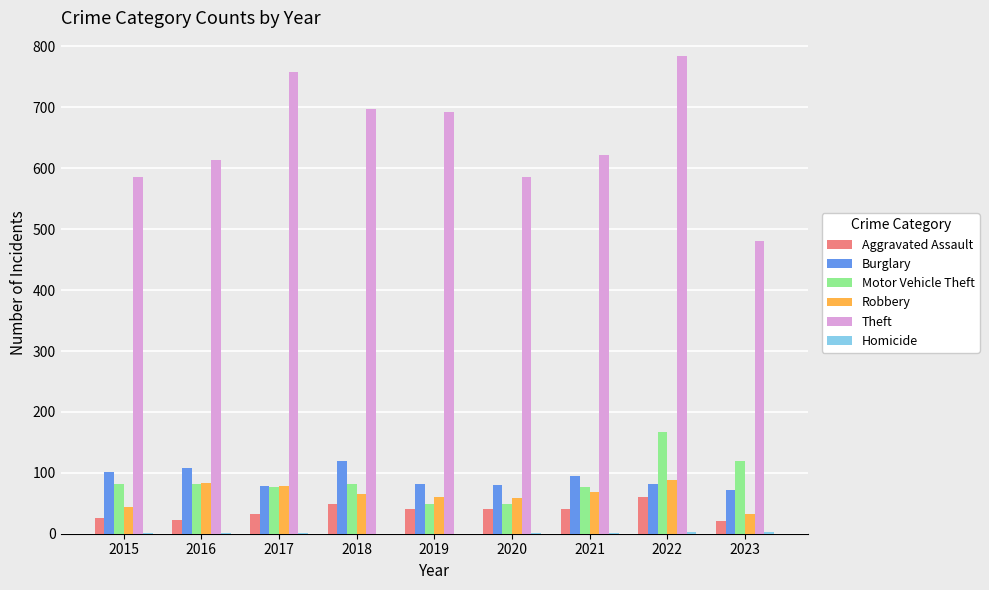

Which series has the largest range (max minus min)?

Theft